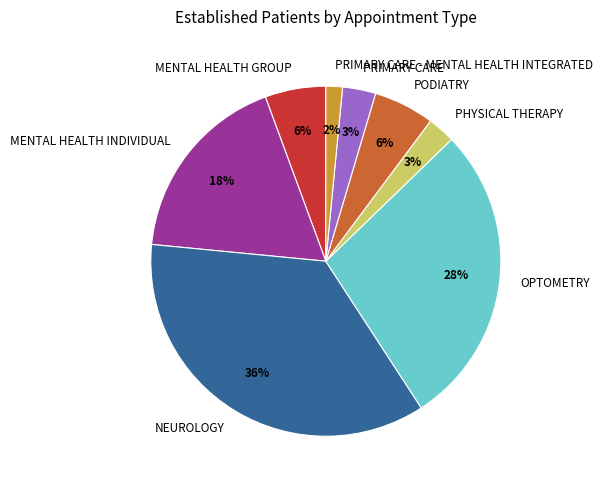

The MENTAL HEALTH GROUP slice represents 19% of the pie. True or false?

False